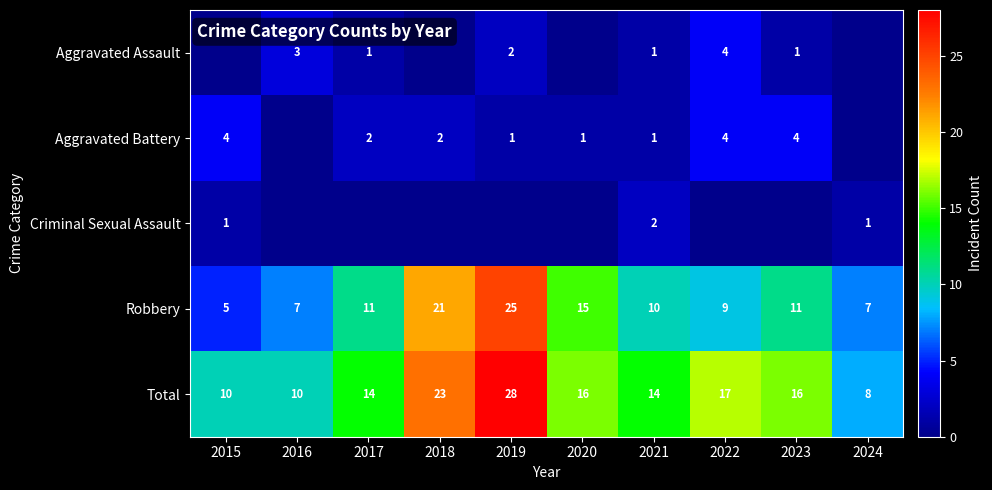

What is the highest value of the Total series?

28